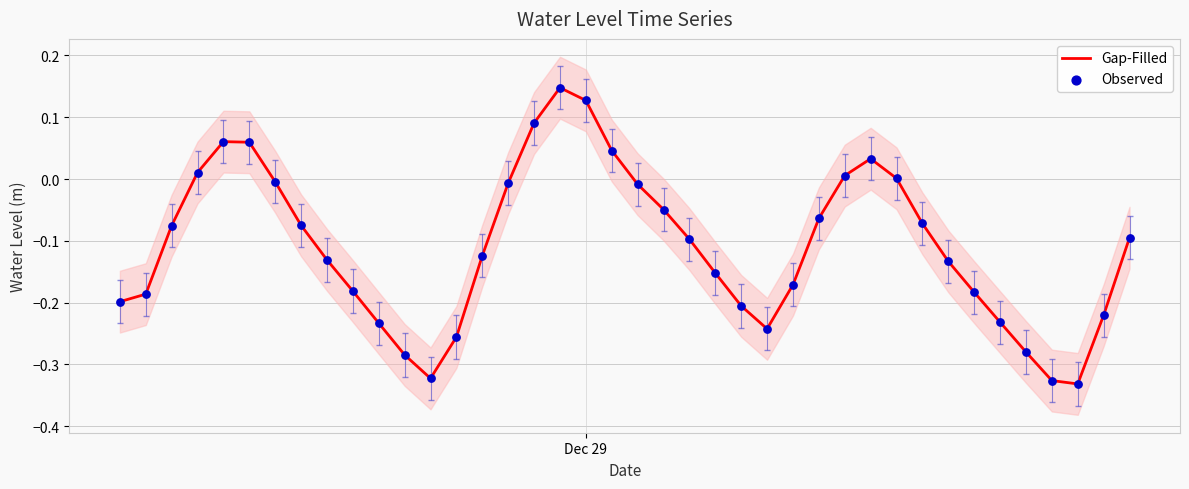

Which series has the widest spread of Y values?

Gap-Filled